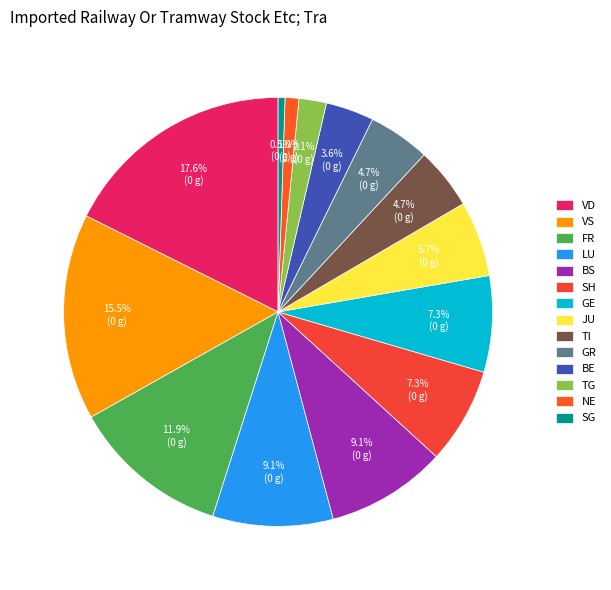

What is the total percentage of TI and NE?

5.7%